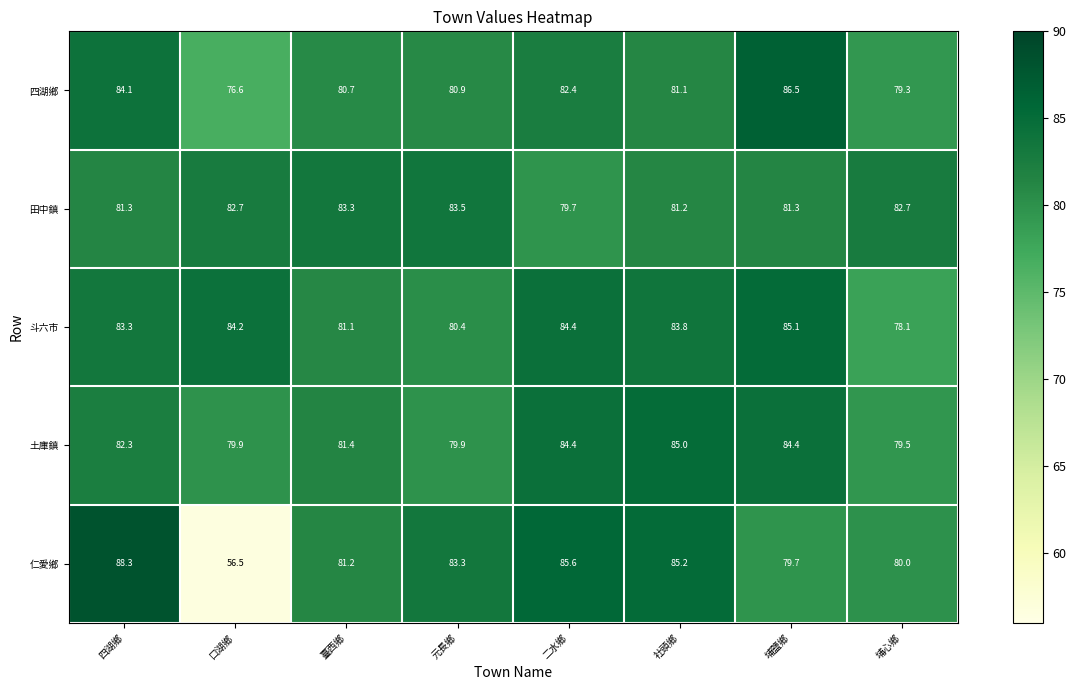

What is the difference between the maximum and second lowest values in the 四湖鄉 series?

7.2